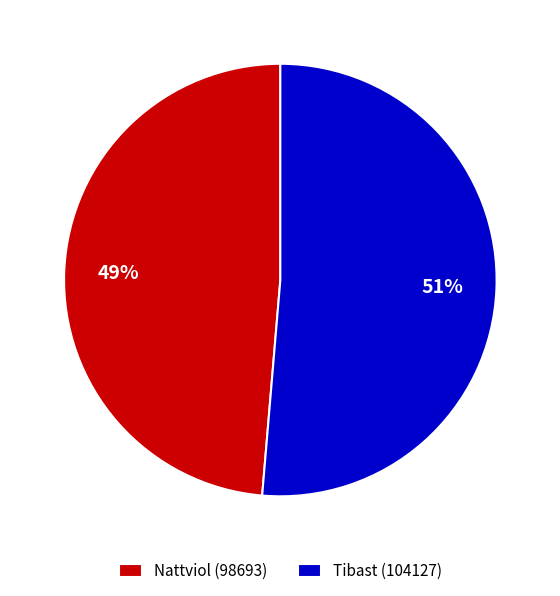

How many segments does this pie chart have?

2